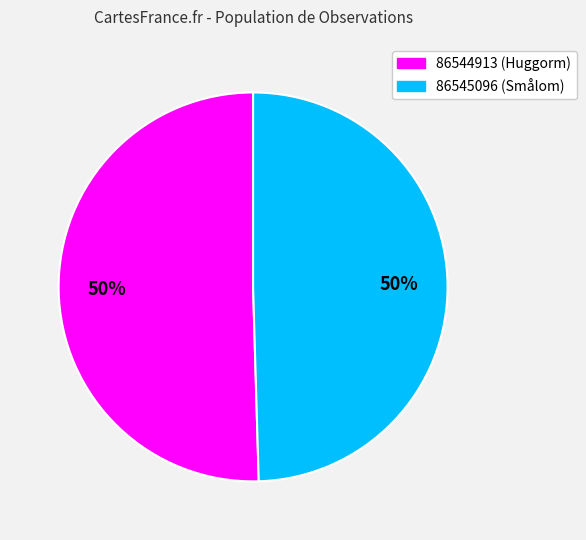

The 86544913 slice represents 58% of the pie. True or false?

False